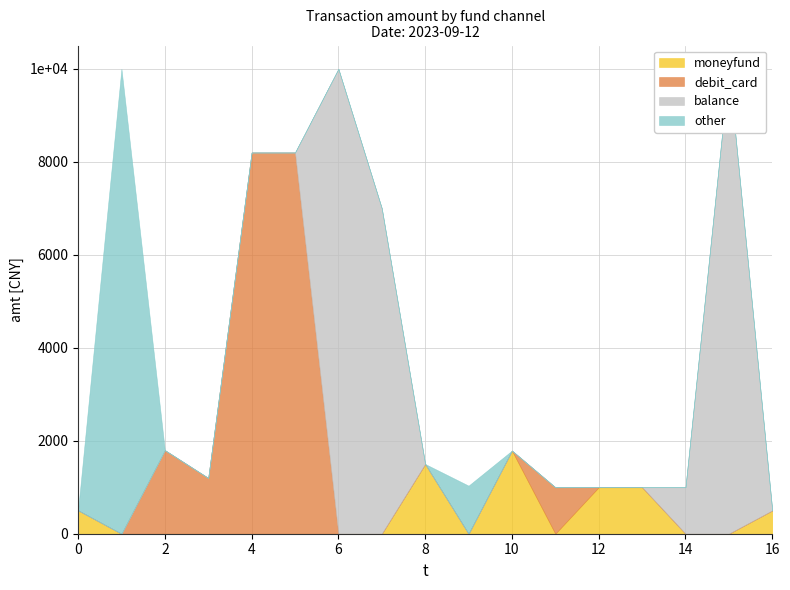

True or false: other has more than 1 points higher than both neighbors.

False